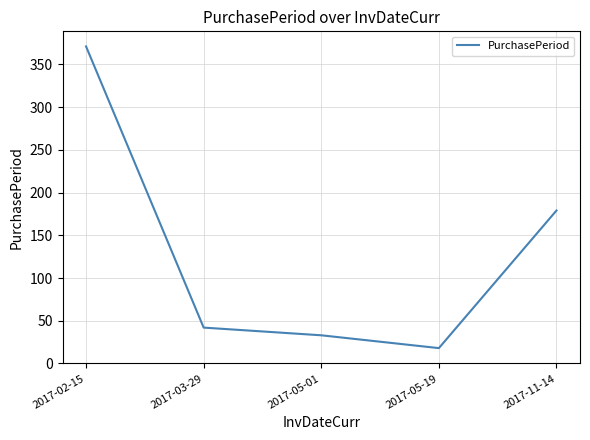

Reading left to right, what are all the values shown in this chart?

371	42	33	18	179